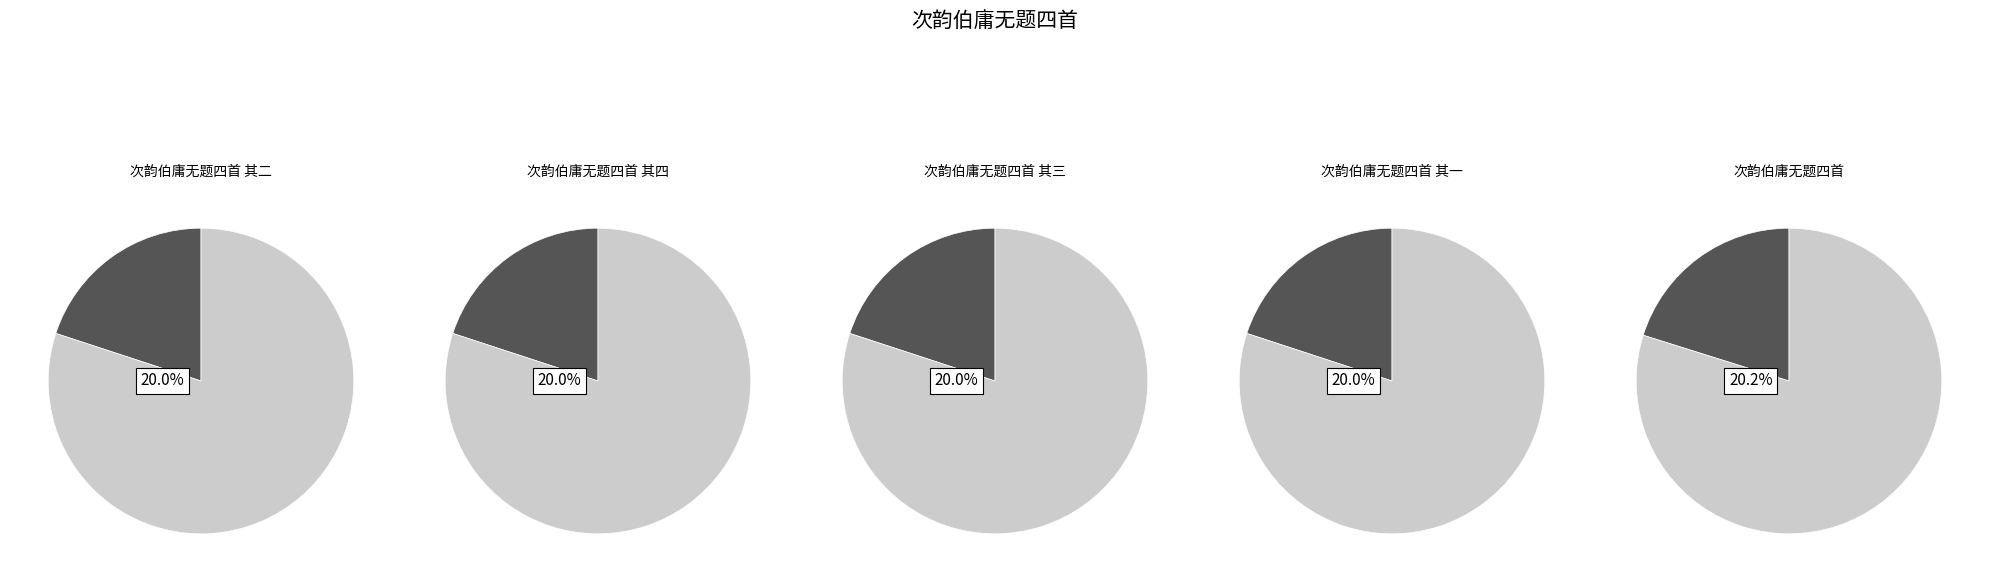

How much of the chart is everything except 次韵伯庸无题四首 其三?

80.0%